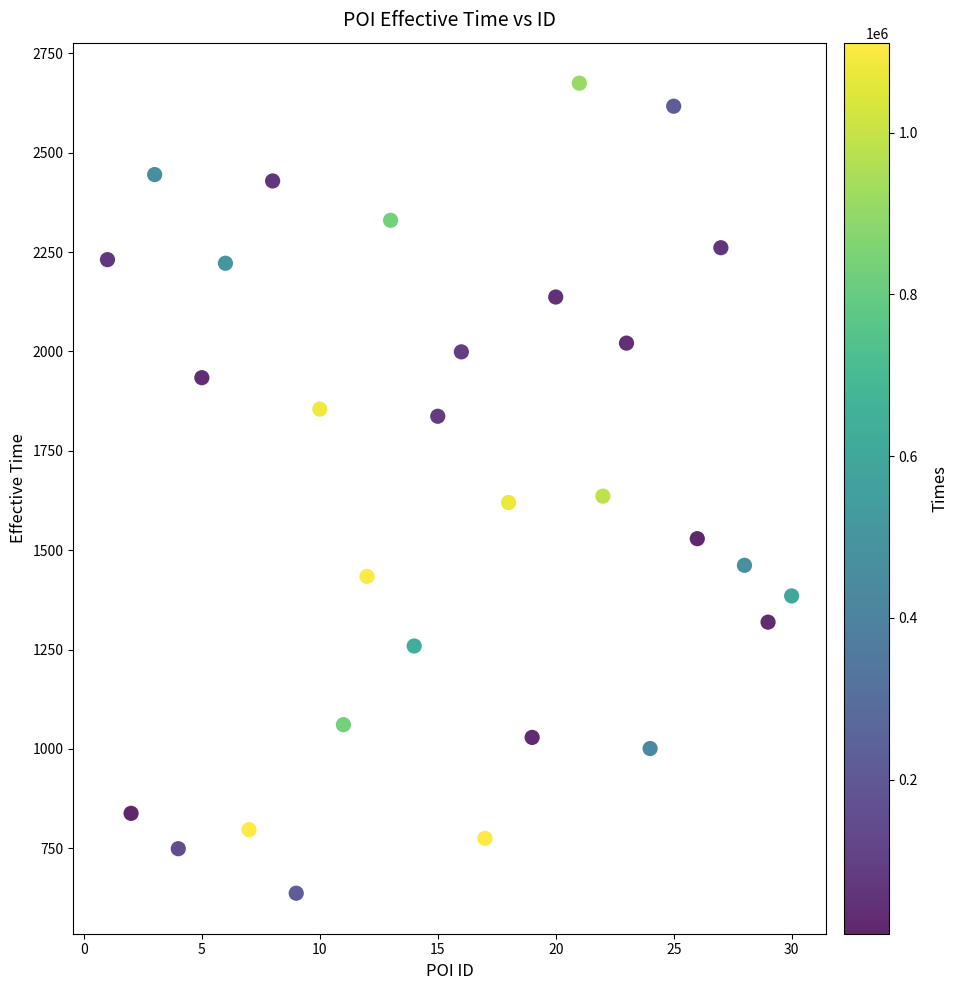

What is the range of Y values (max minus min)?

2038